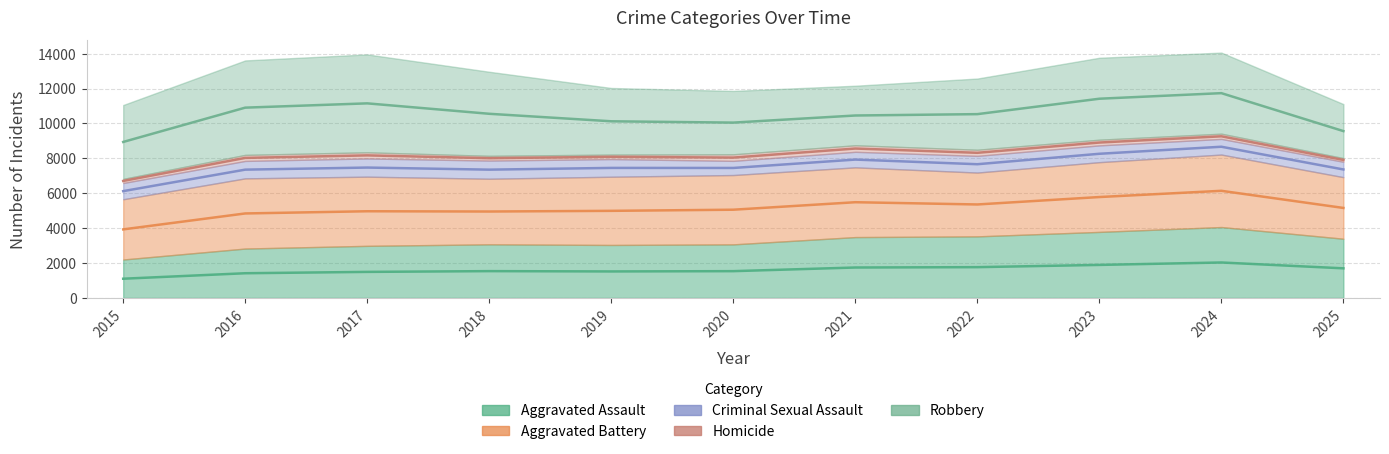

True or false: Criminal Sexual Assault and Aggravated Battery intersect in this chart.

False